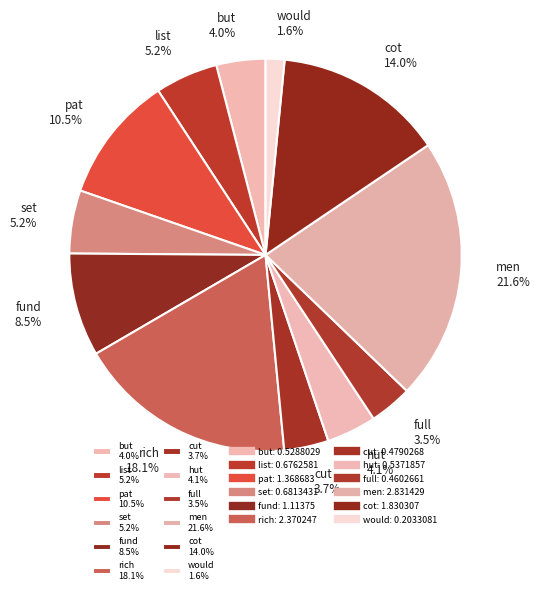

To the nearest percent, what is the difference between the largest and smallest slice percentages?

20%